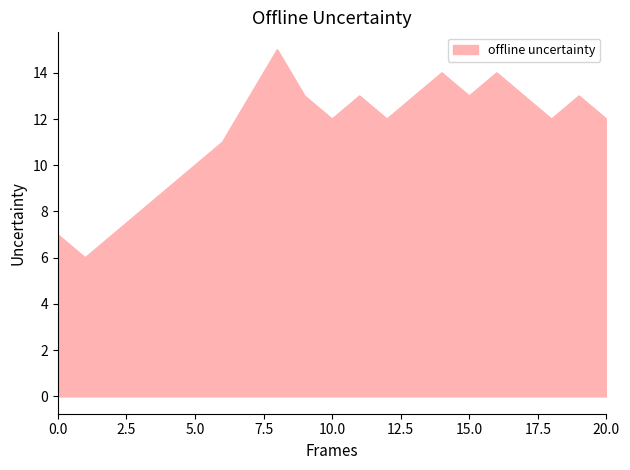

What is the minimum value shown in the chart?

6